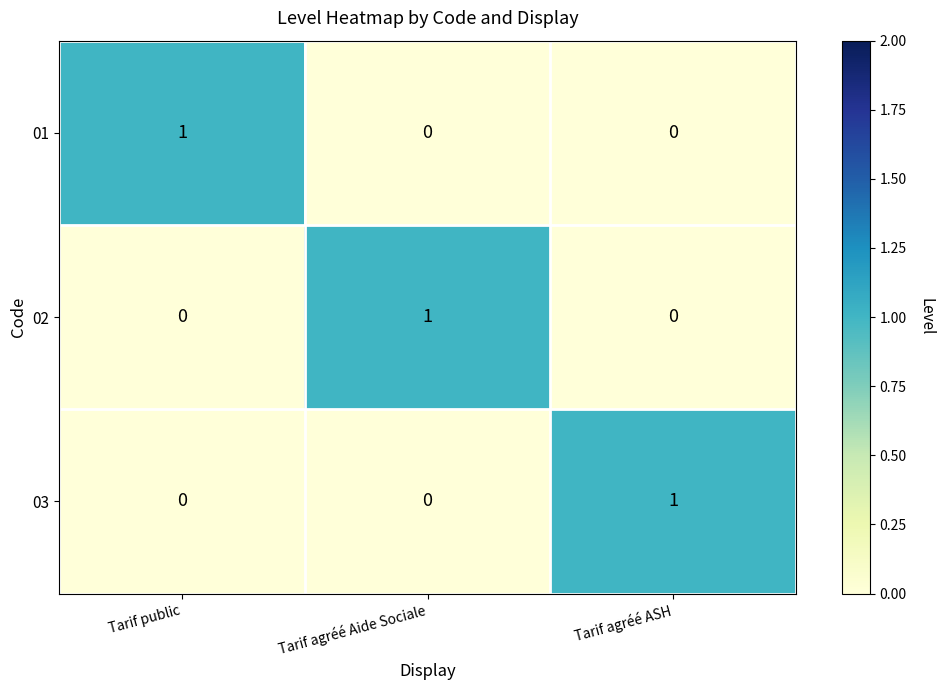

Is it true that 02 equals 1 at Tarif agréé Aide Sociale?

True